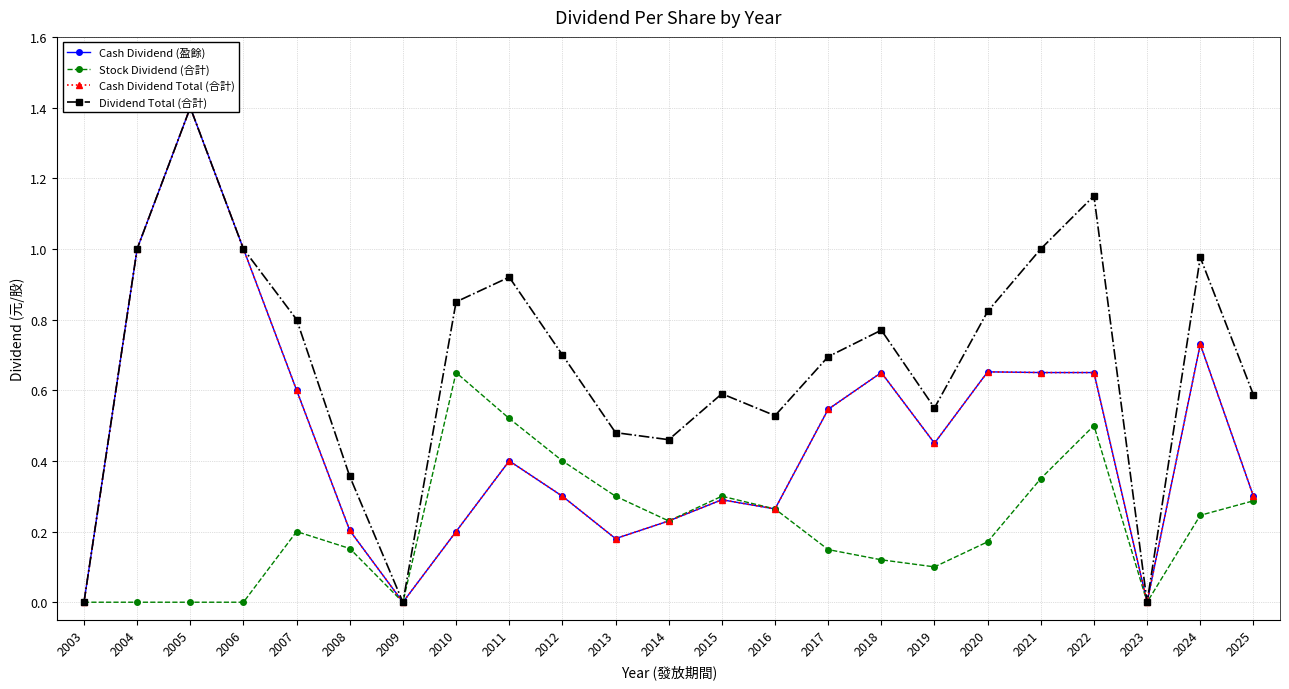

In Dividend Total (合計), how many points are higher than both neighbors (excluding endpoints)?

6